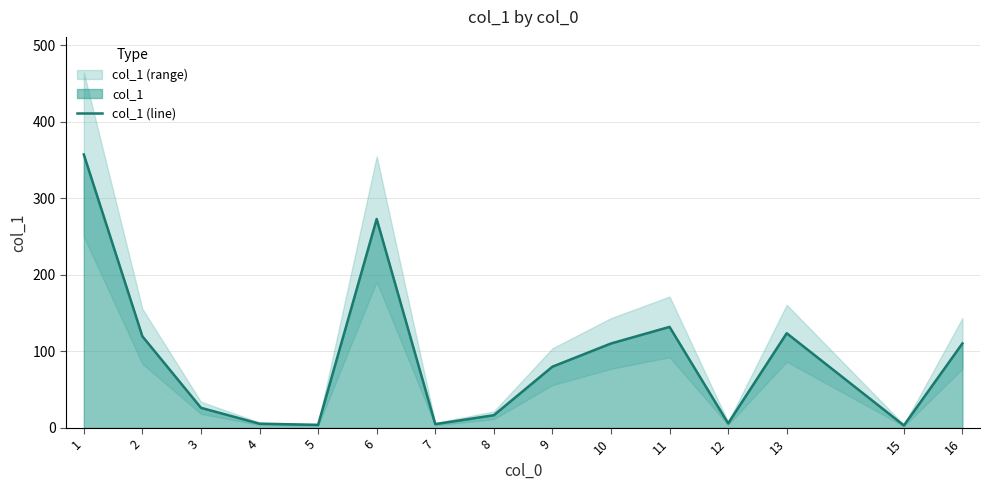

Approximately how many times larger is the value at 5 compared to 4?

0.7